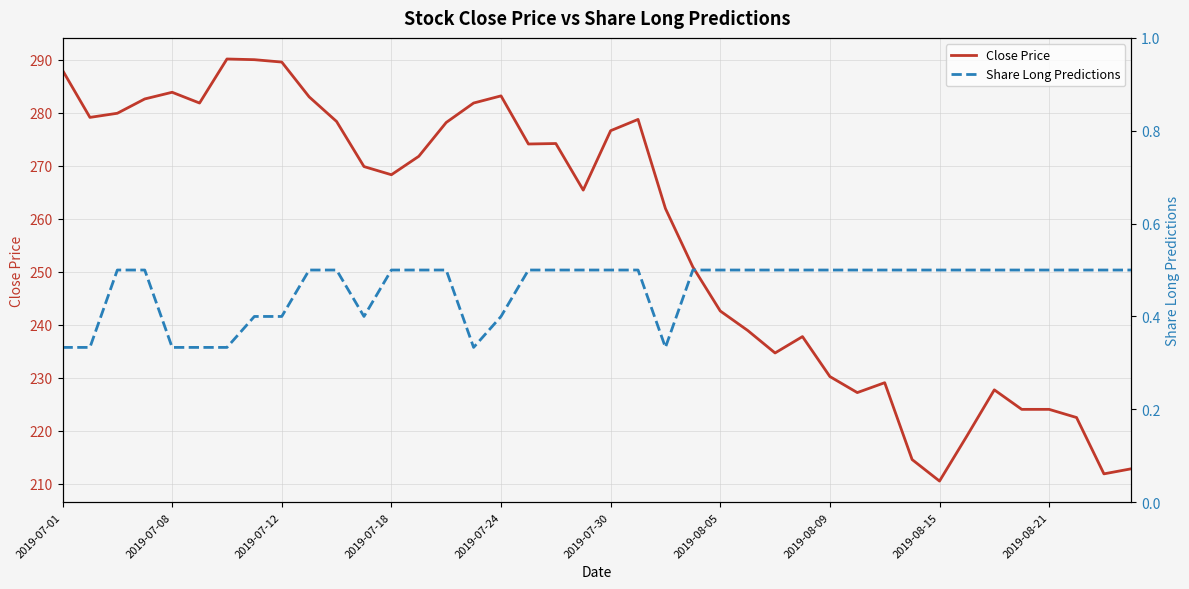

At how many categories does at least one series exceed 70?

40